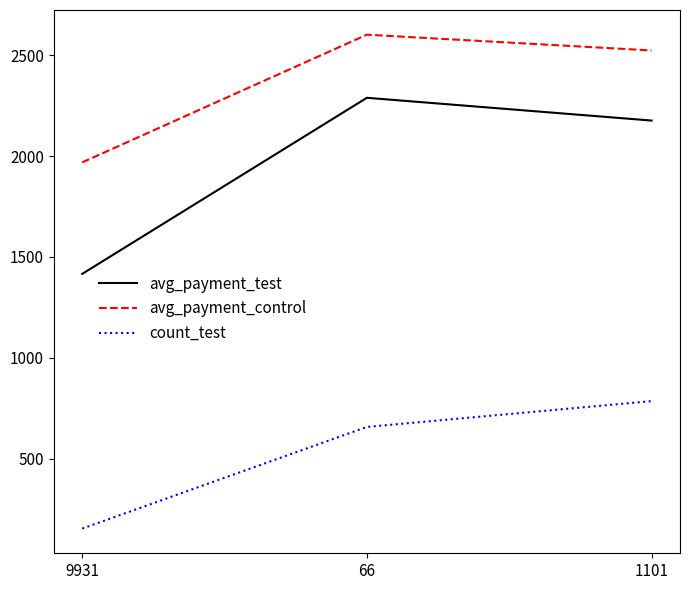

List the labels in order of avg_payment_control value, largest first.

66, 1101, 9931